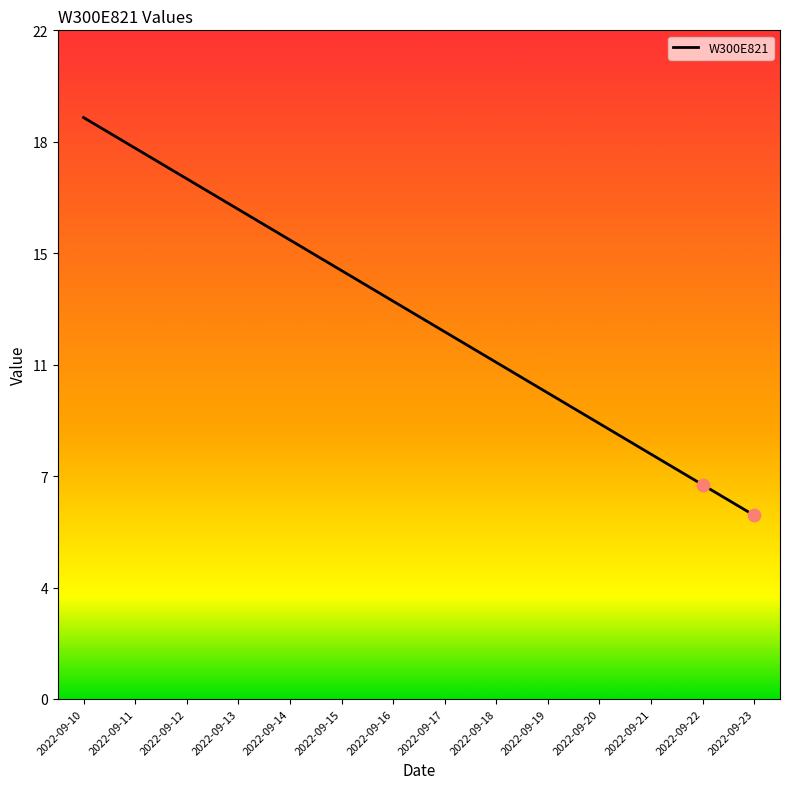

Does the chart have visible grid lines?

No